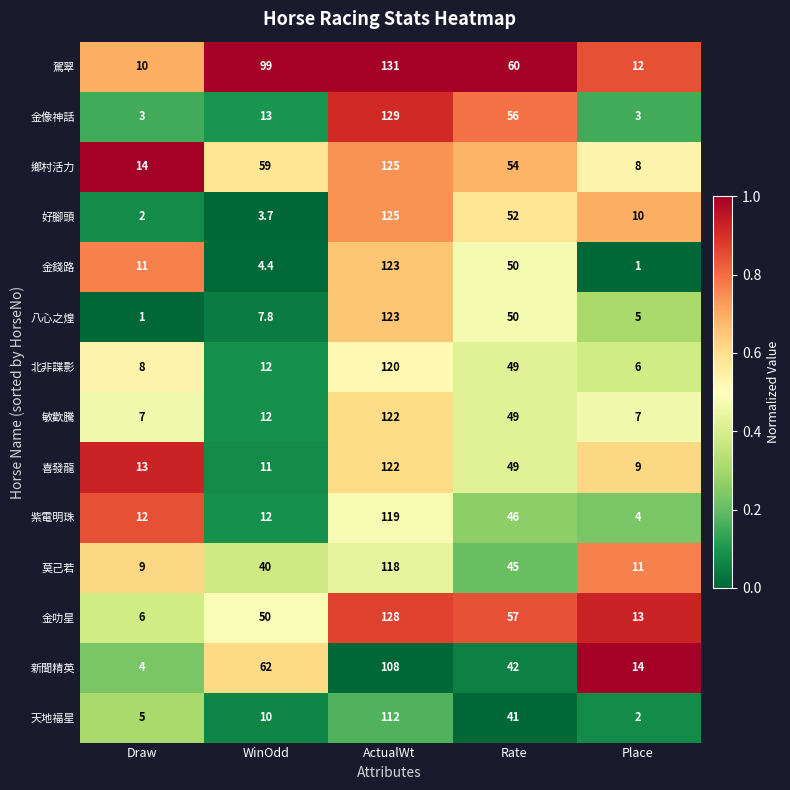

What is the total value across all series at WinOdd?

395.9